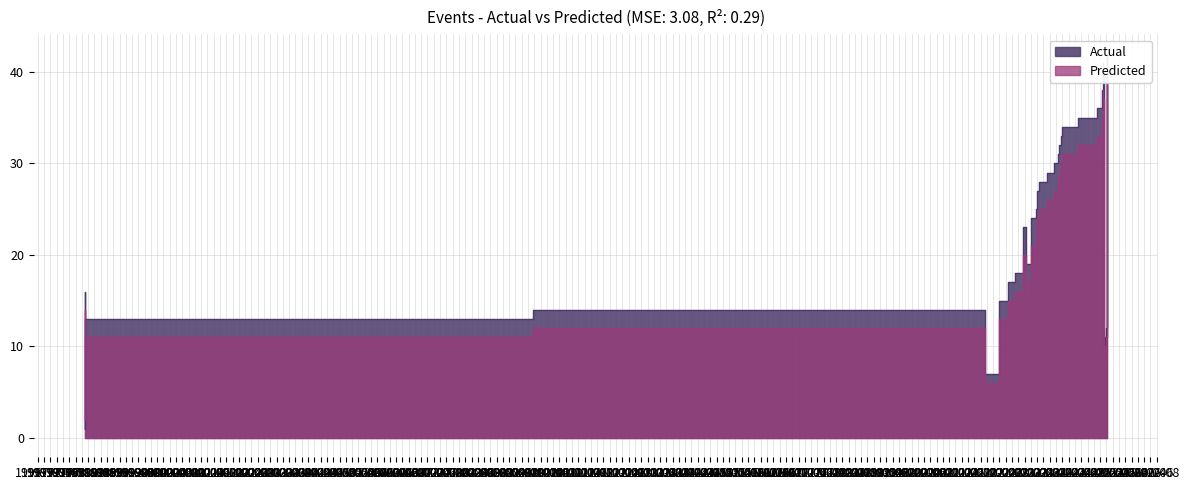

How many interior local valleys does the Actual series have?

4